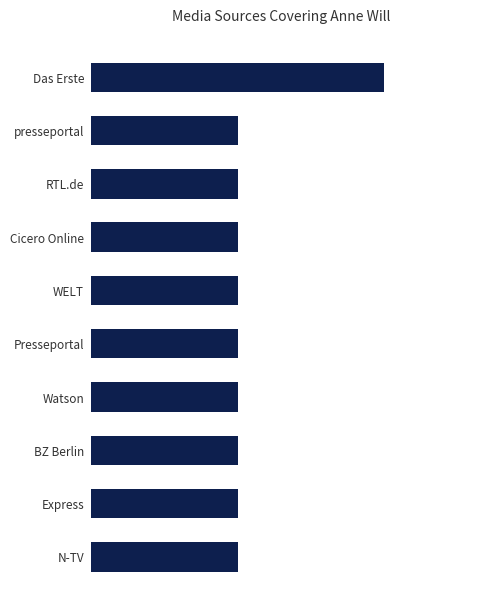

Are the bars horizontal?

Yes